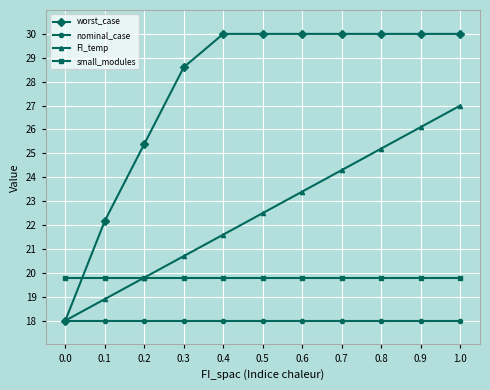

What position from the left is 0.0?

1